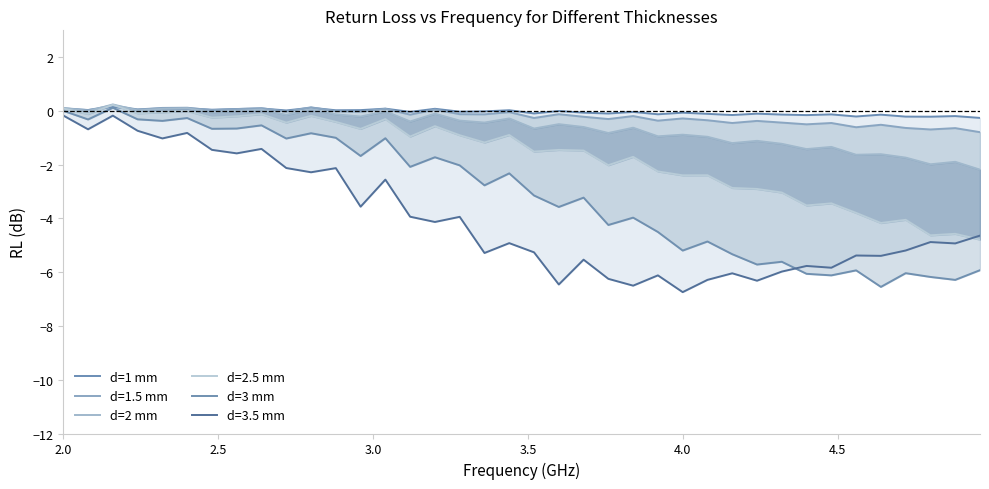

What is the value of the d=3 mm point at the 5th from the left?

-0.4